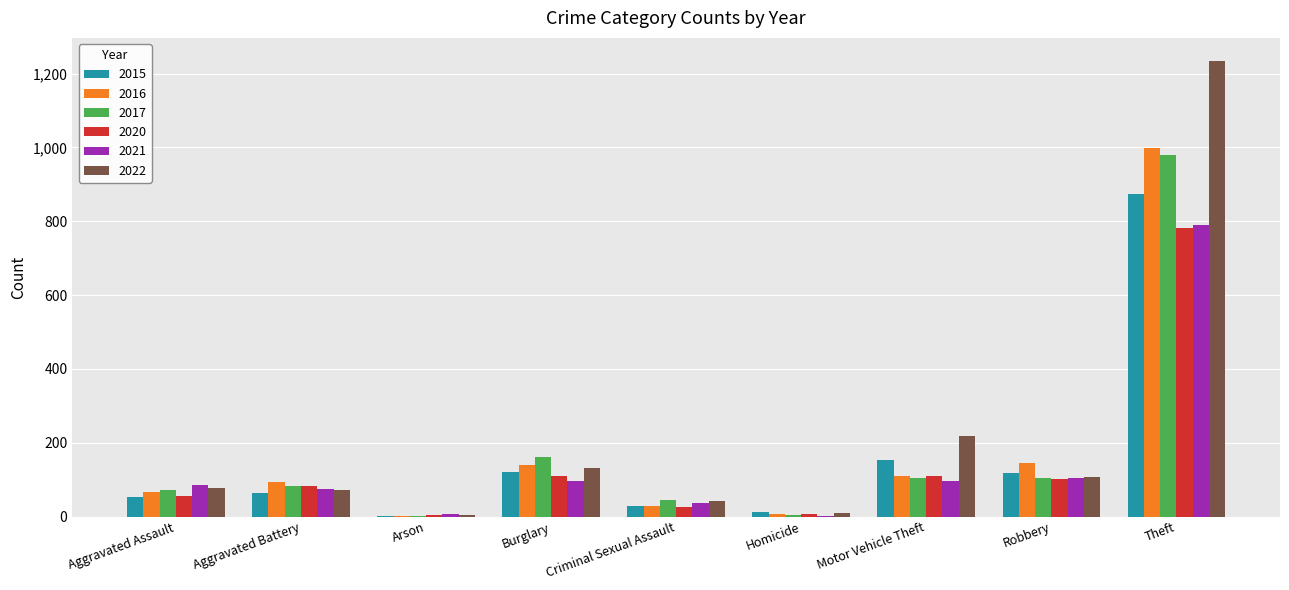

What is the spread (max minus min) of values at Burglary?

67